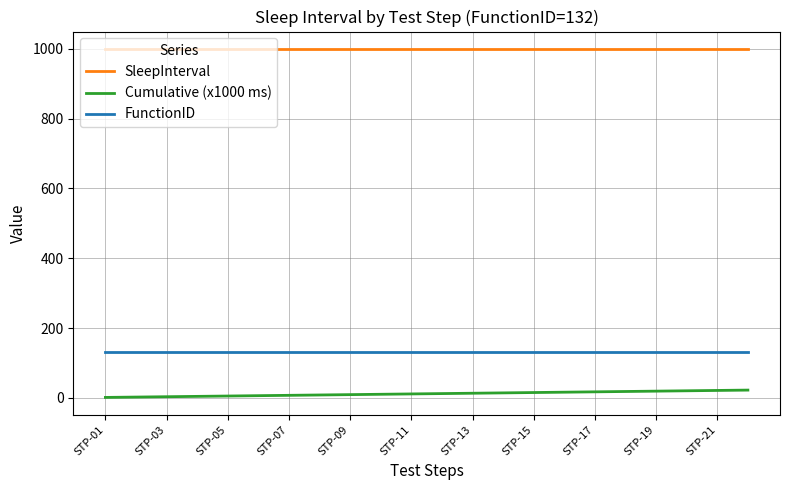

Which series has the largest total across all categories?

SleepInterval